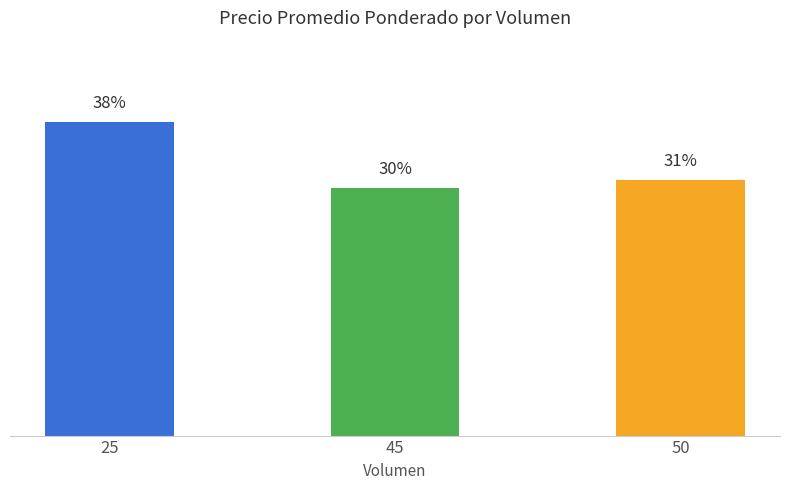

Rank the categories by value from lowest to highest.

45, 50, 25